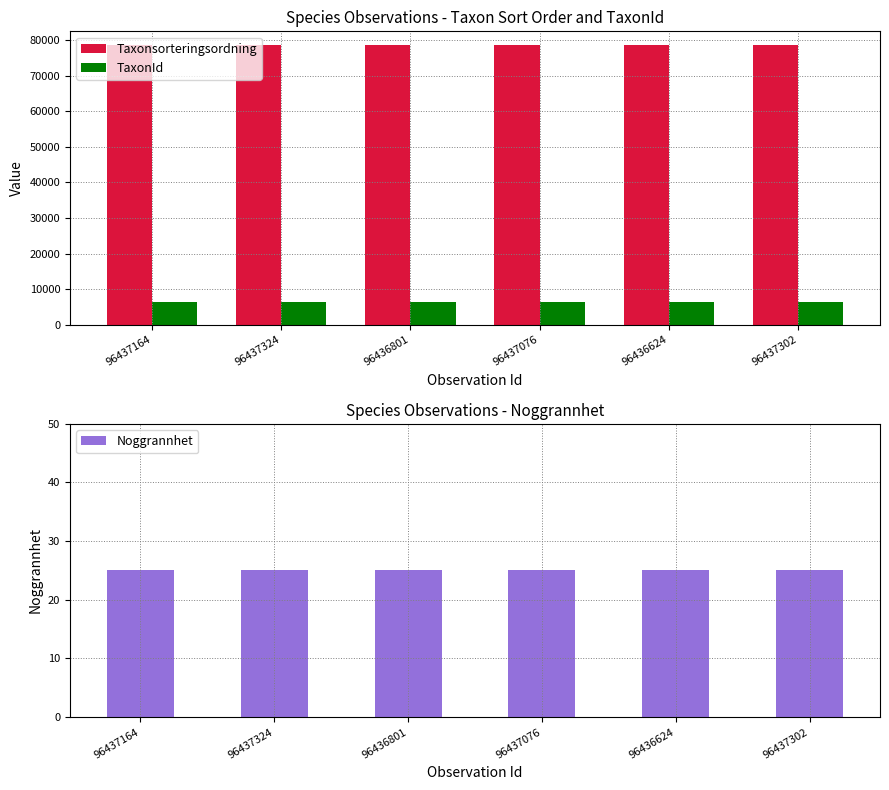

What is the sum of the Taxonsorteringsordning values at 96436624 and 96437164?

157138